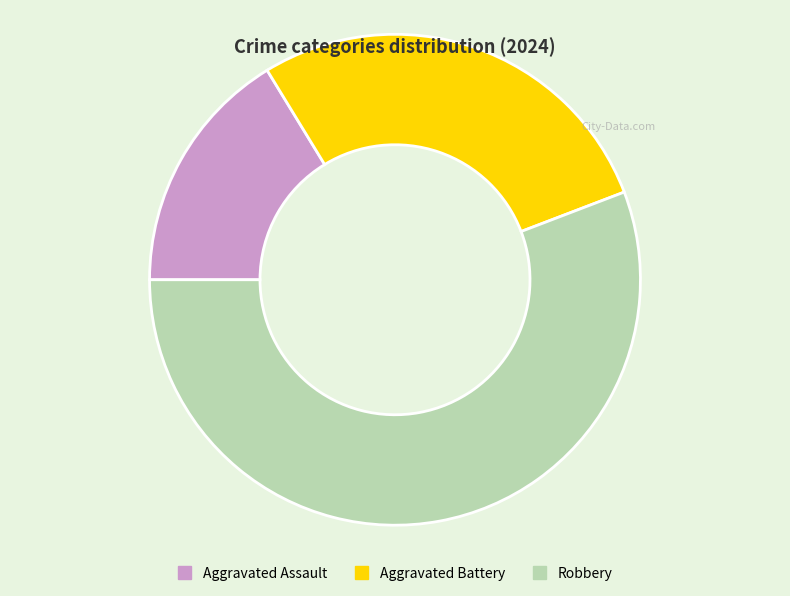

Which has a higher value, Robbery or Aggravated Battery?

Robbery